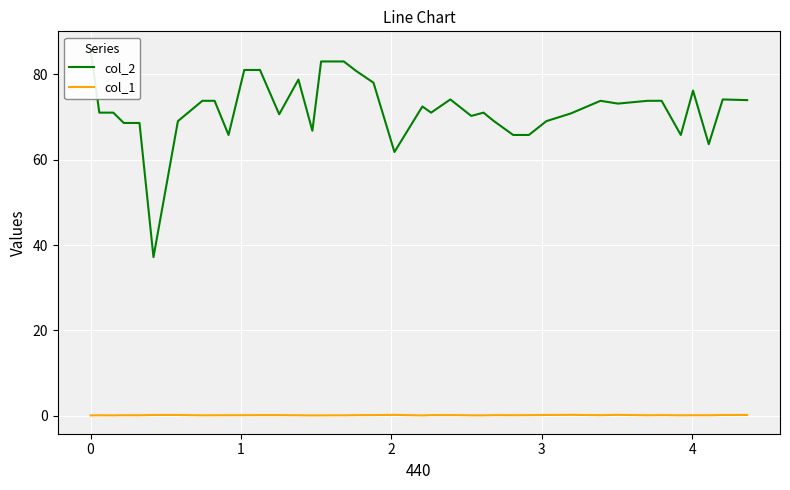

Reading right to left, transcribe all the data shown in this chart.

col_2: 74.0	74.1	63.6	76.2	65.8	73.8	73.8	73.2	73.8	70.9	69.1	65.8	65.8	69.1	71.0	70.3	74.1	71.0	72.5	61.8	78.1	80.8	83.0	83.0	83.0	66.8	78.8	70.7	81.1	81.1	65.8	73.8	73.8	69.1	37.2	68.6	68.6	71.0	71.0	85.8
col_1: 0.2	0.2	0.1	0.1	0.1	0.1	0.1	0.2	0.1	0.2	0.2	0.1	0.1	0.1	0.1	0.1	0.1	0.1	0.1	0.2	0.1	0.1	0.1	0.1	0.1	0.1	0.1	0.1	0.1	0.1	0.1	0.1	0.1	0.2	0.2	0.1	0.1	0.1	0.1	0.1